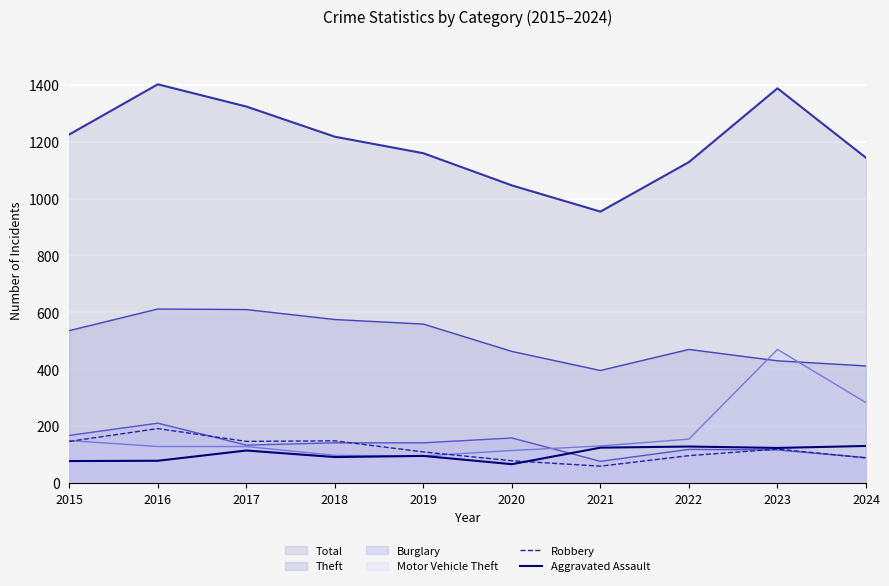

How many lines are shown in the chart?

6